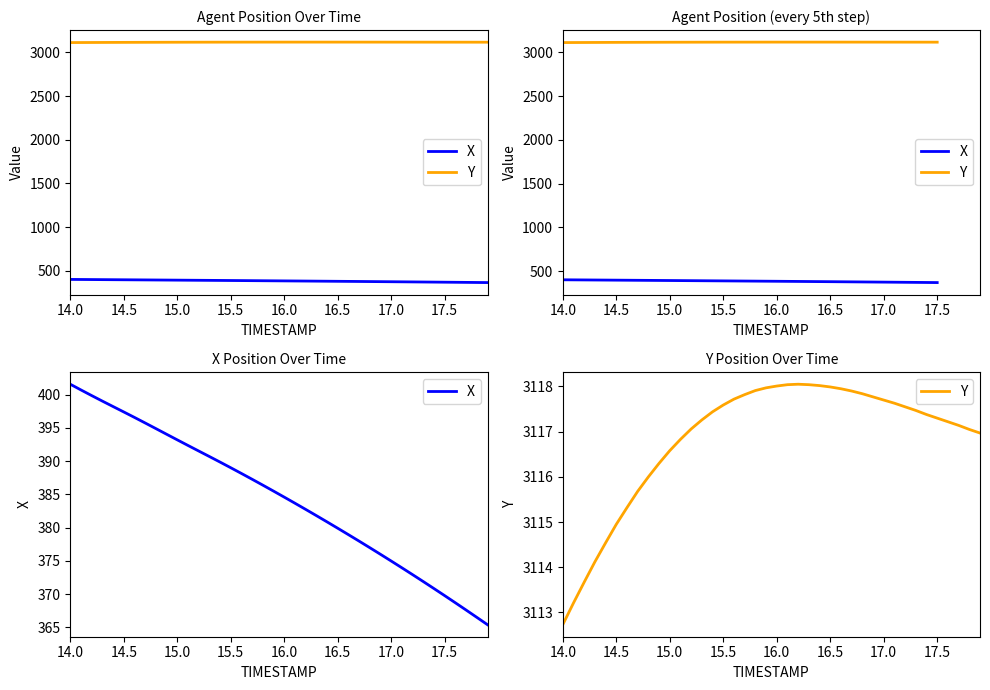

Which series has the largest total across all categories?

Y